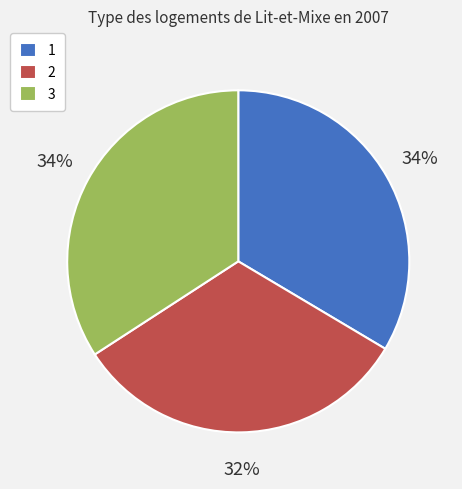

To the nearest percent, what is the difference between the largest and smallest slice percentages?

2%